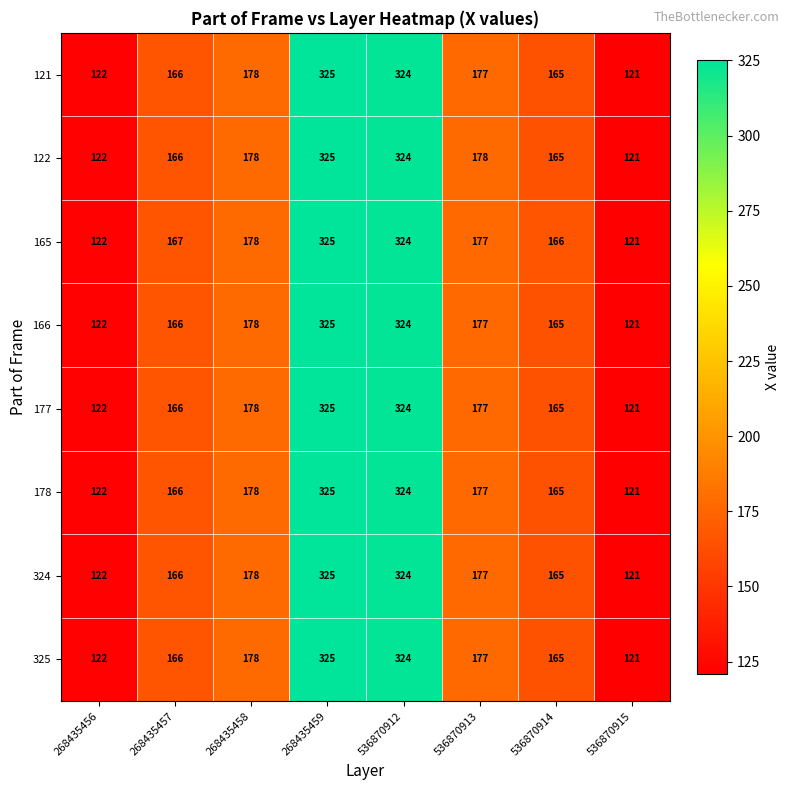

Rank the categories by 324 value from lowest to highest.

536870915, 268435456, 536870914, 268435457, 536870913, 268435458, 536870912, 268435459